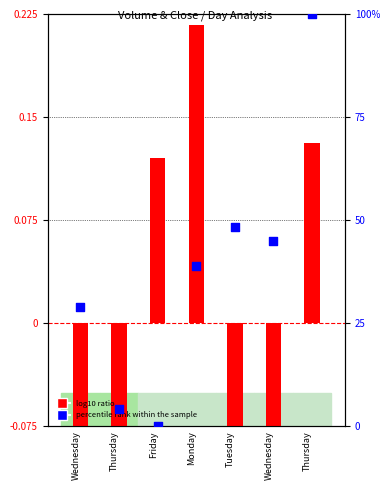

Which series has the largest total across all categories?

percentile rank within the sample